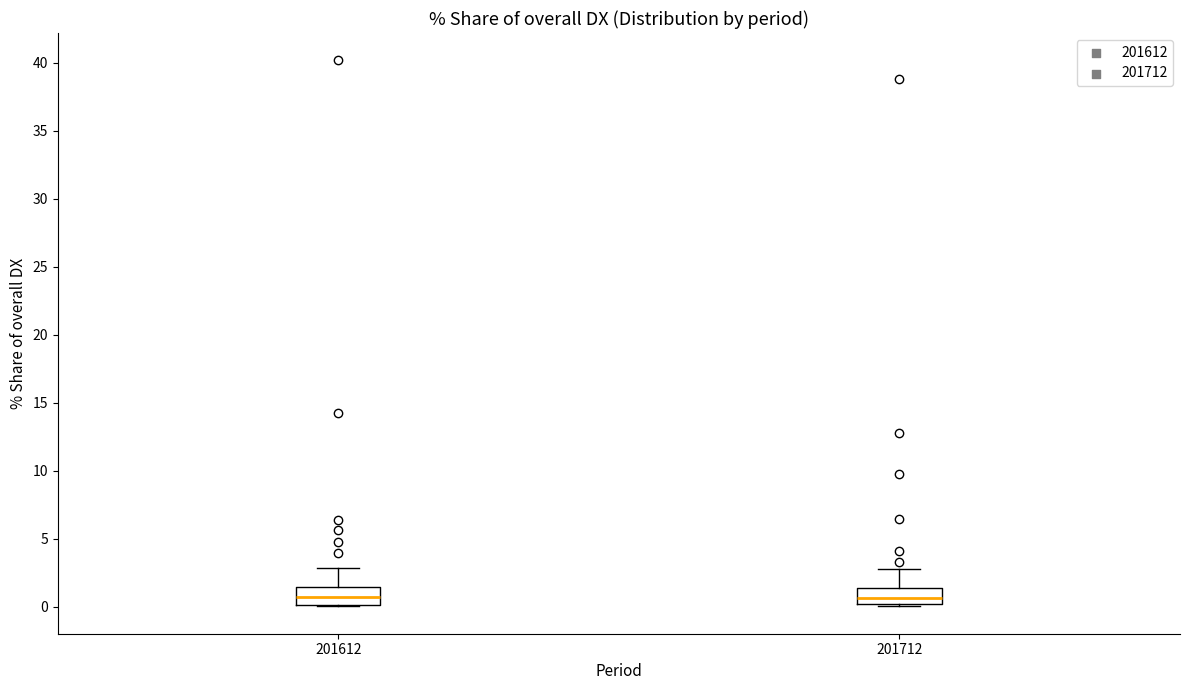

Where is the lower edge of the box at x = 201612 on the y-axis? The values are not printed on the chart, so give them approximately, as read against the axis.

0.0